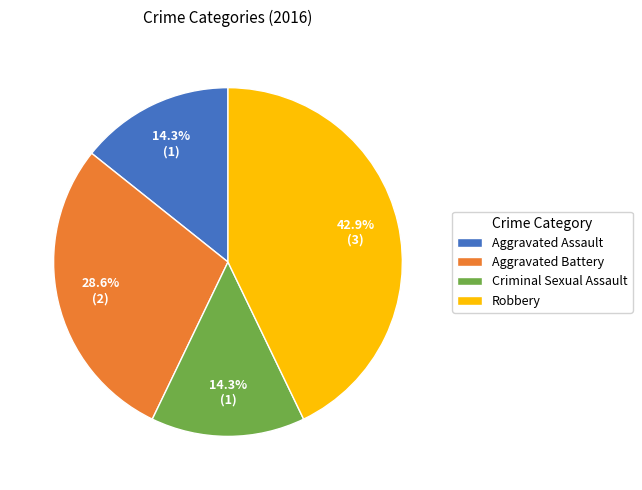

What is the largest slice in the pie chart?

Robbery